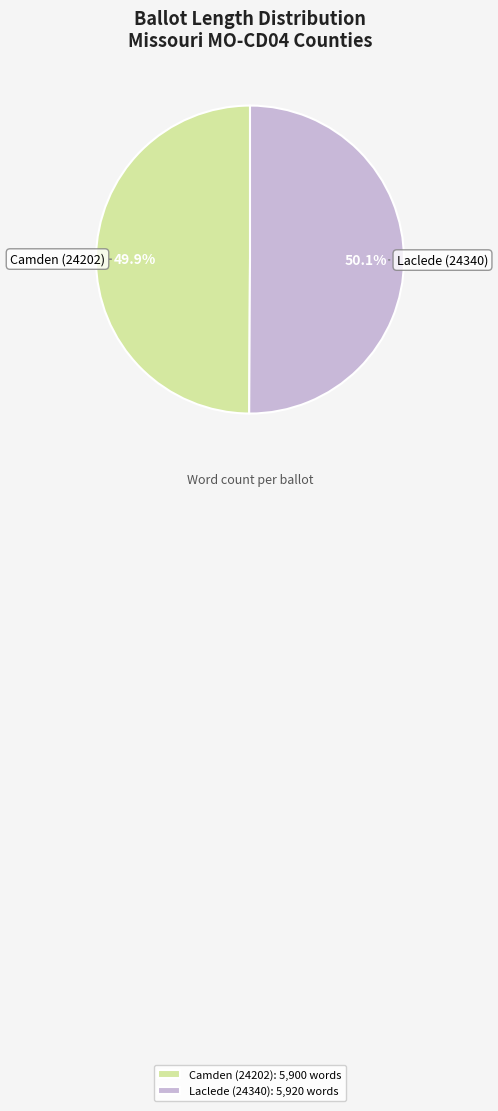

How many slices are in this pie chart?

2